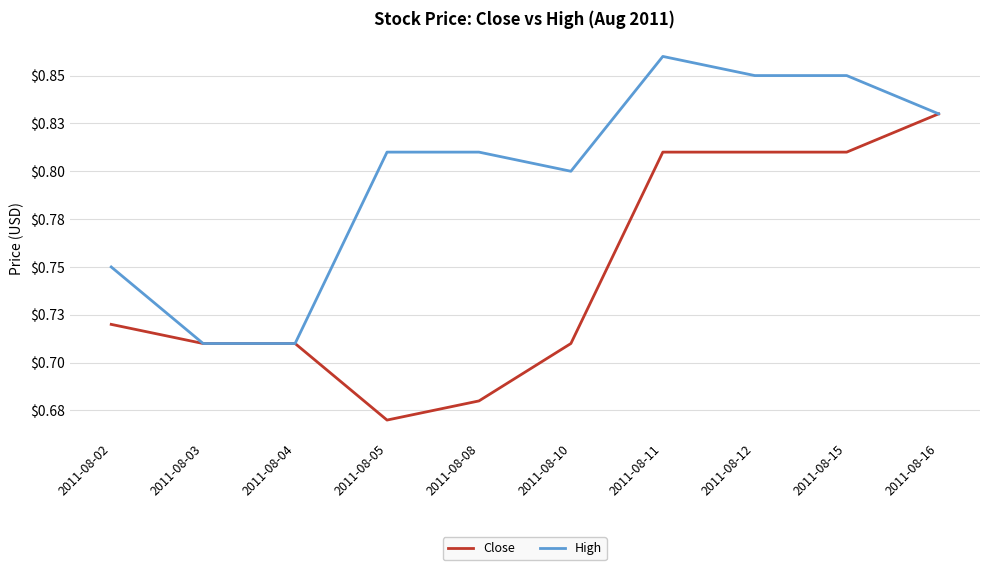

True or false: High has a value of 0.8 at 2011-08-10.

True